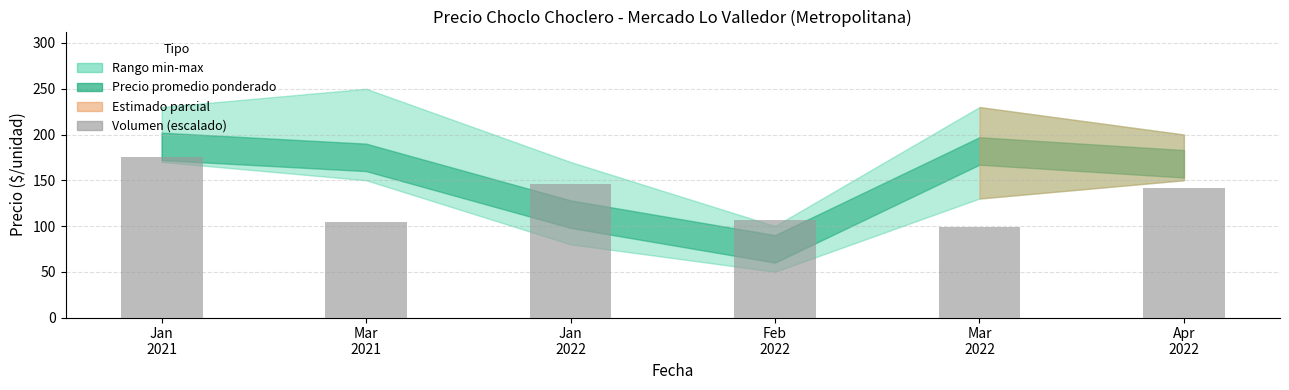

True or false: the data shows 155.0 at Feb
2022.

False